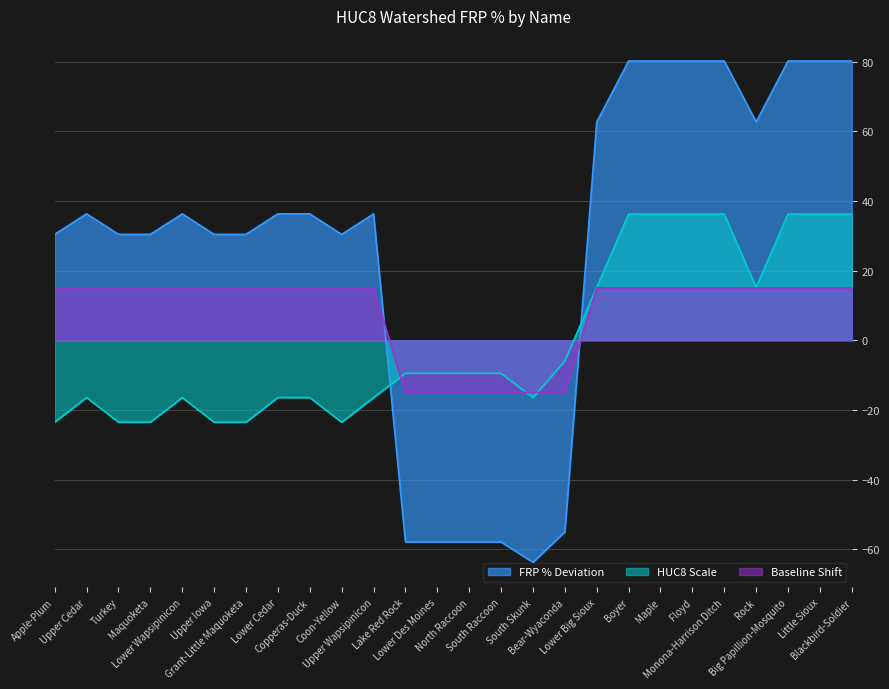

How many series are shown in this chart?

3